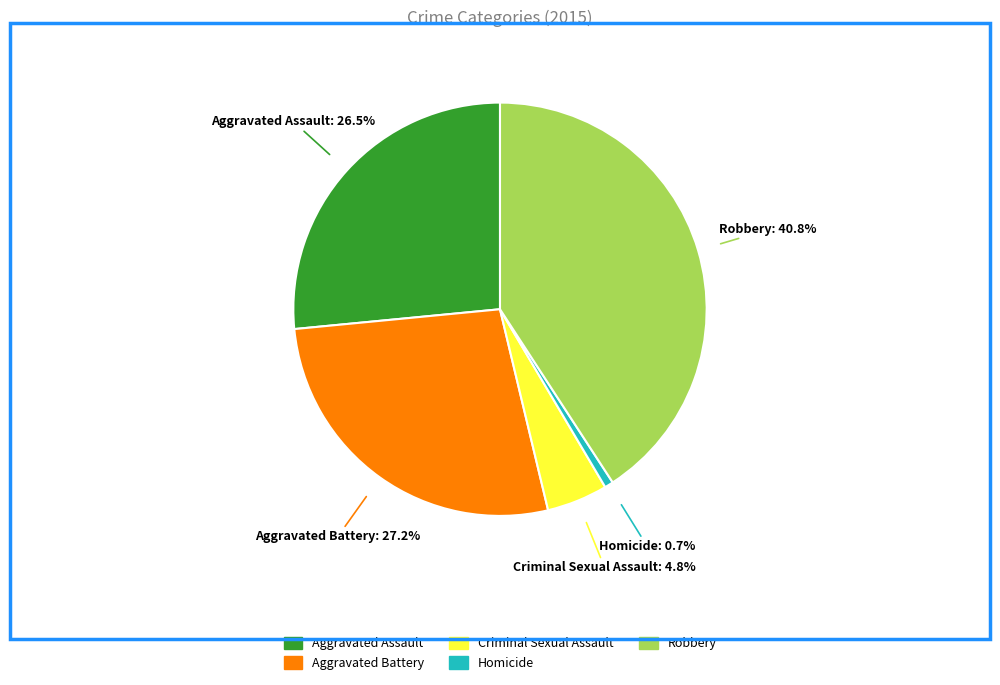

Rank the categories by value from highest to lowest.

Robbery, Aggravated Battery, Aggravated Assault, Criminal Sexual Assault, Homicide